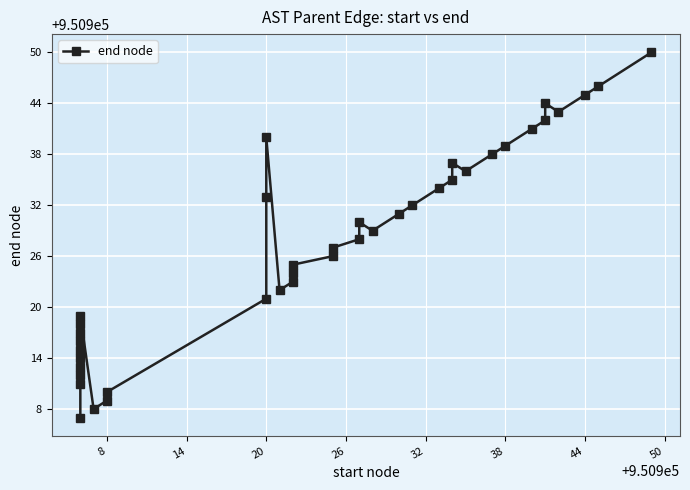

How many data points are less than 950928?

20